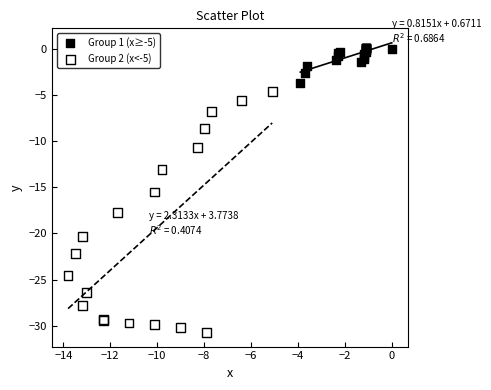

Which series has the widest spread of Y values?

Group 2 (x<-5)